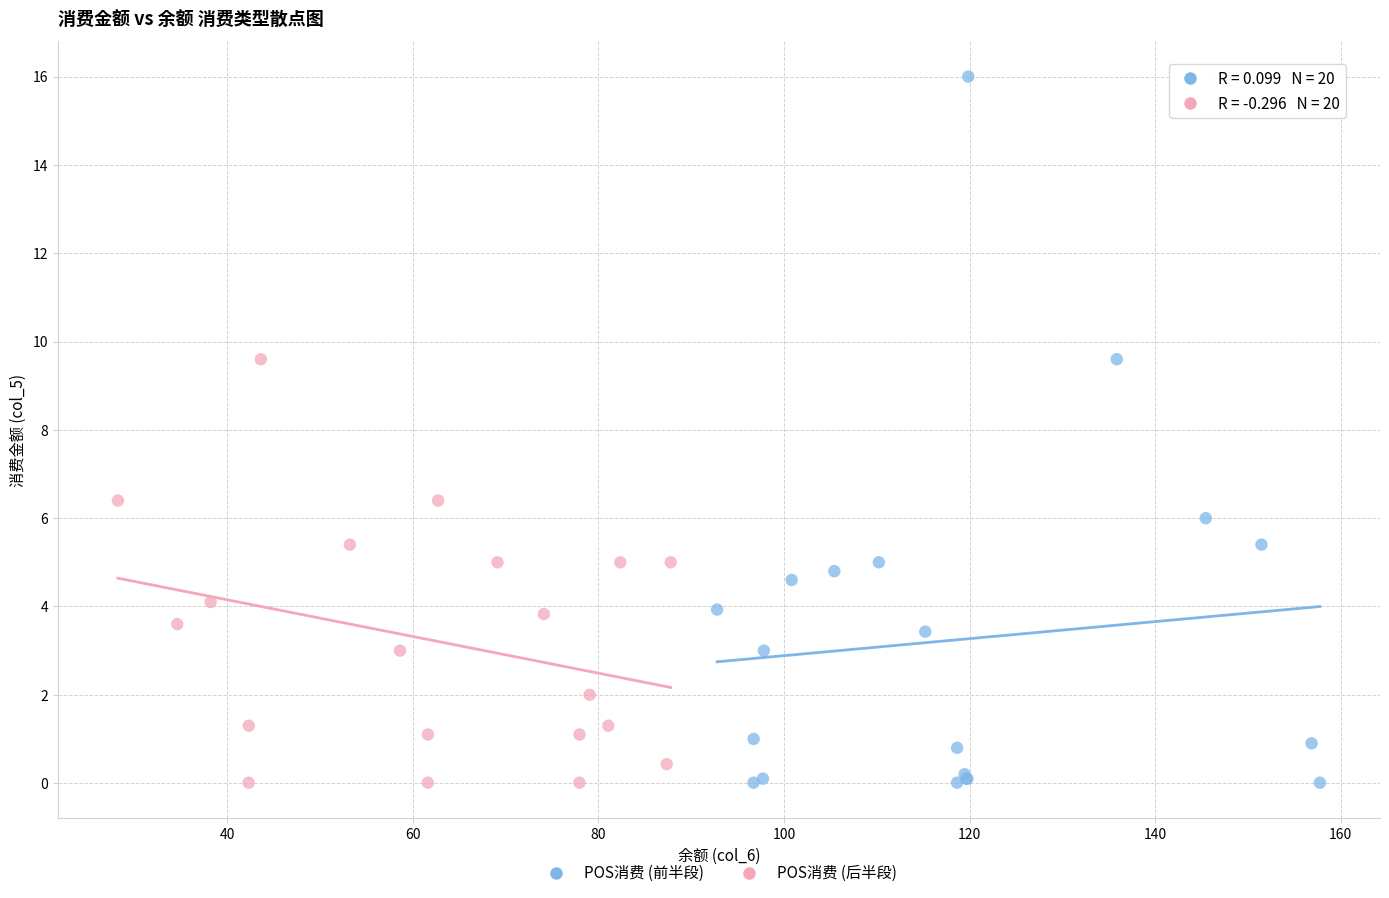

Which series contains the highest Y value?

POS消费 (前半段)